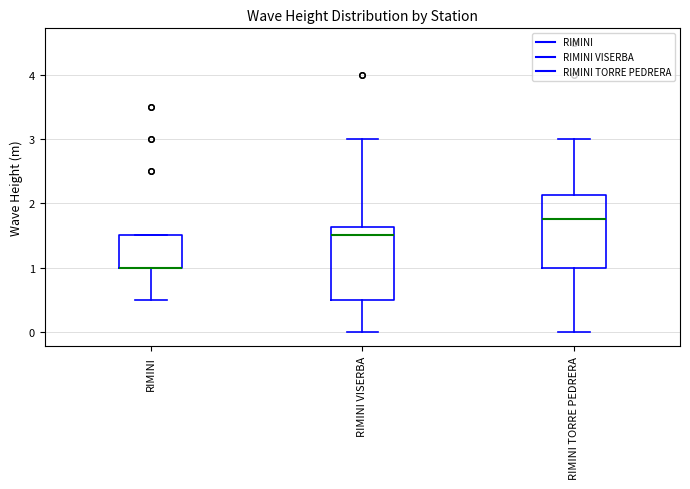

Reading left to right, transcribe this box plot: for each box, give where its median line is, the range the box spans, and where its two whiskers end, as read against the y-axis. The values are not printed on the chart, so give them approximately, as read against the axis.

RIMINI: median 1.0 (drawn on the box's lower edge), box 1.0 to 1.5, whiskers 0.5 to 1.5
RIMINI VISERBA: median 1.5, box 0.5 to 1.6, whiskers 0.0 to 3.0
RIMINI TORRE PEDRERA: median 1.8, box 1.0 to 2.1, whiskers 0.0 to 3.0